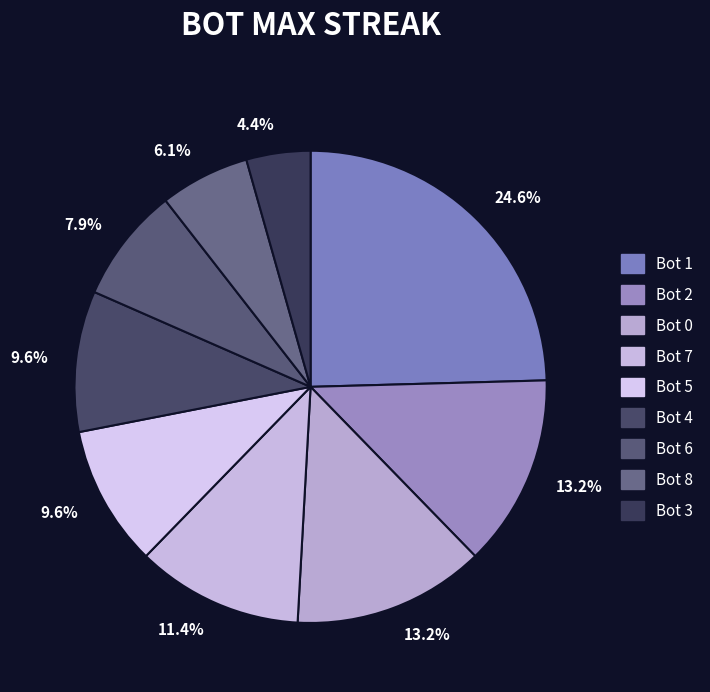

How many slices are in this pie chart?

9